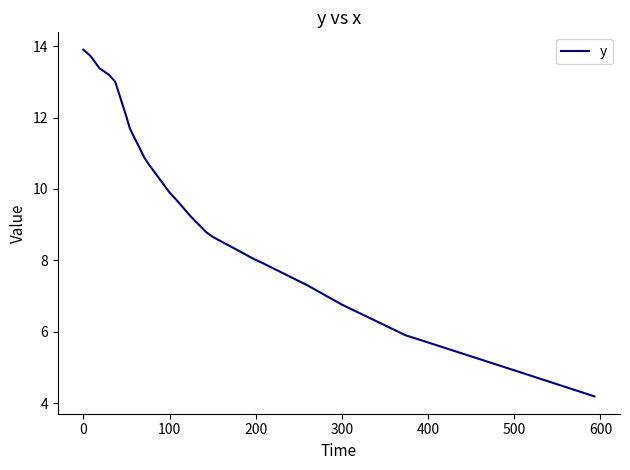

How many lines are shown in the chart?

1